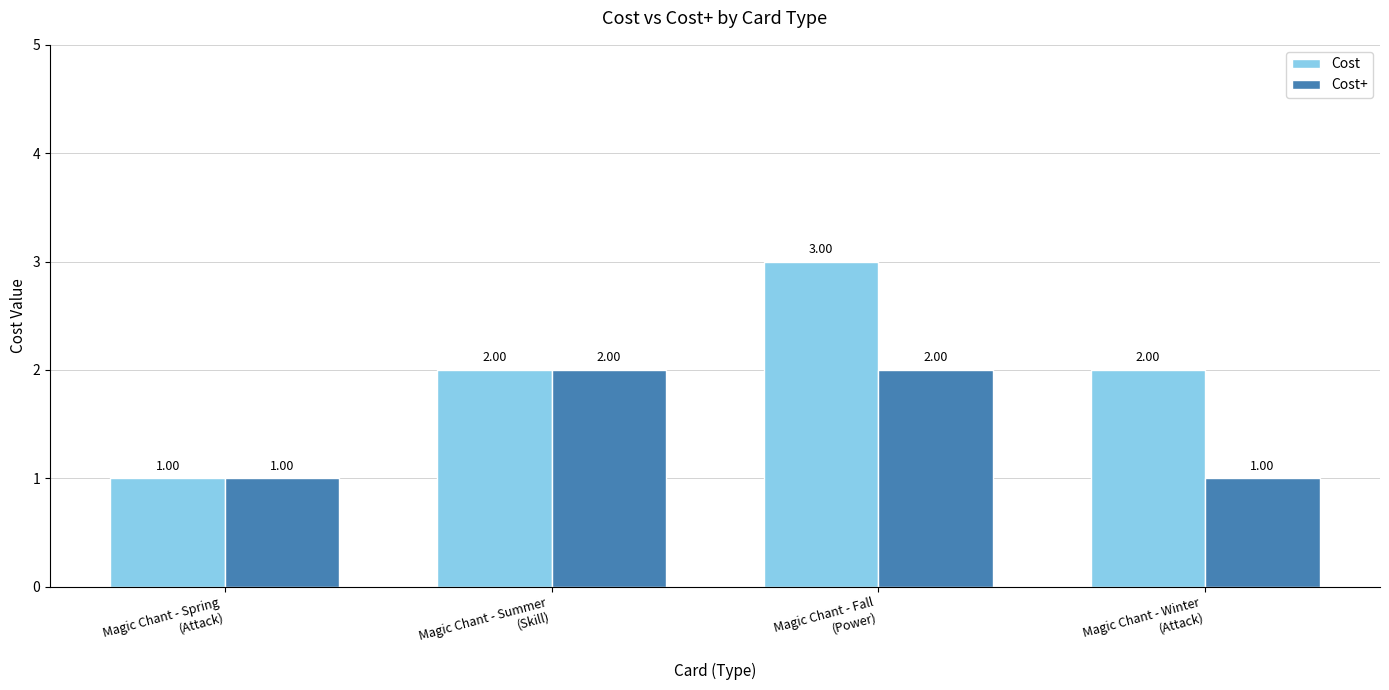

What is the sum of the Cost values at Magic Chant - Spring
(Attack) and Magic Chant - Fall
(Power)?

4